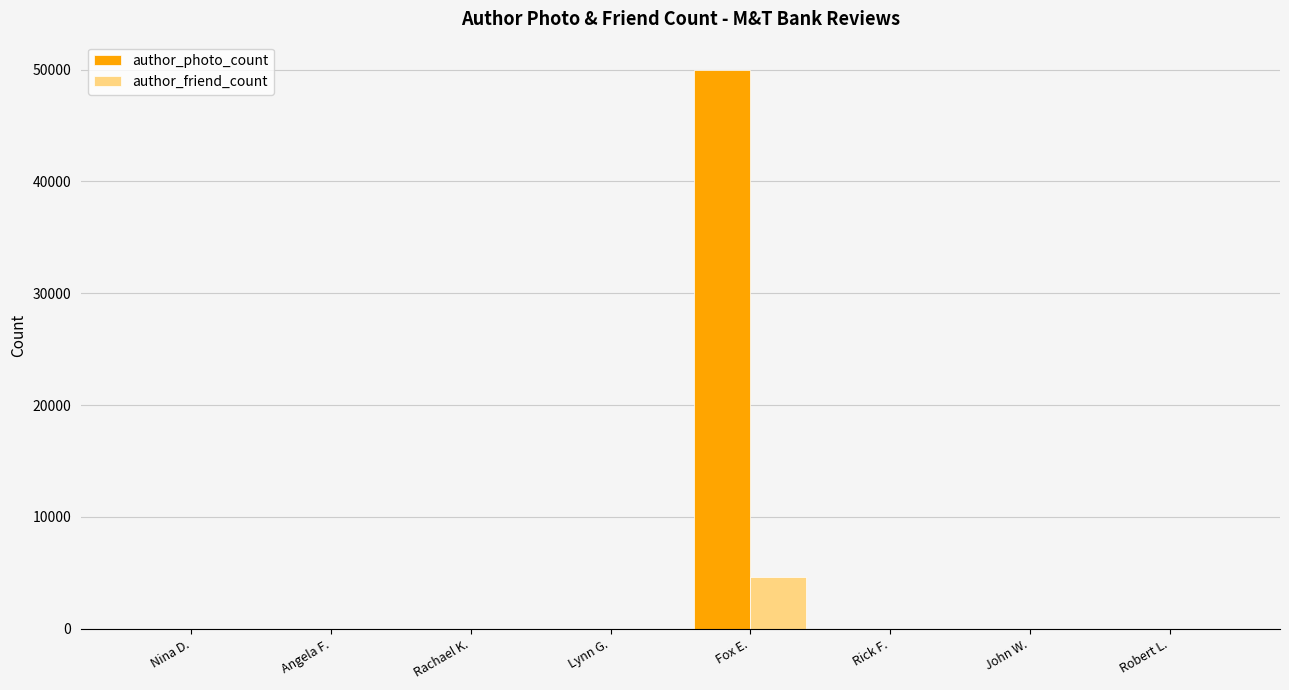

How many groups of bars are there?

8